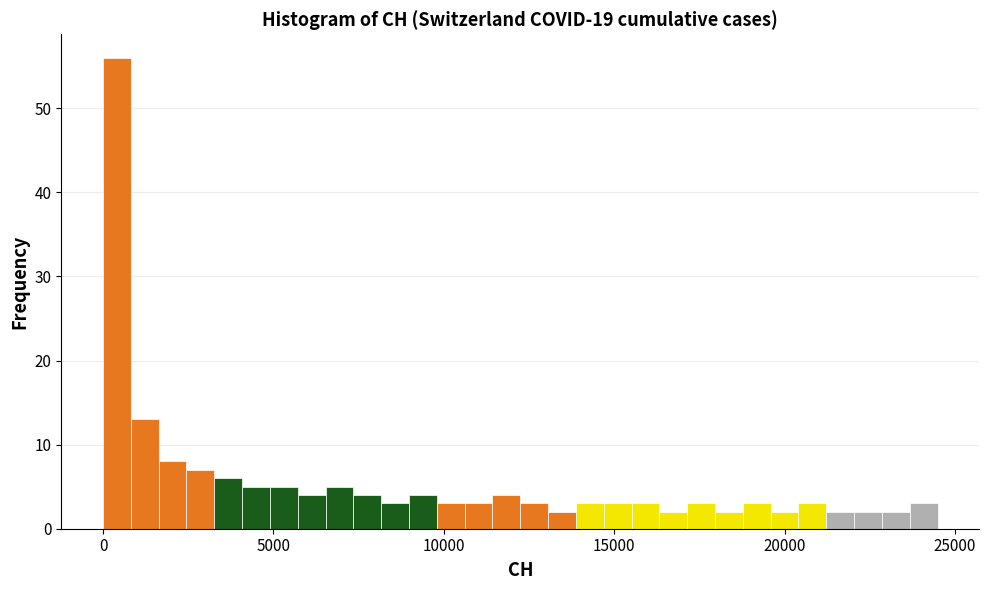

Read against the x-axis, roughly where is the centre of the tallest bar?

500